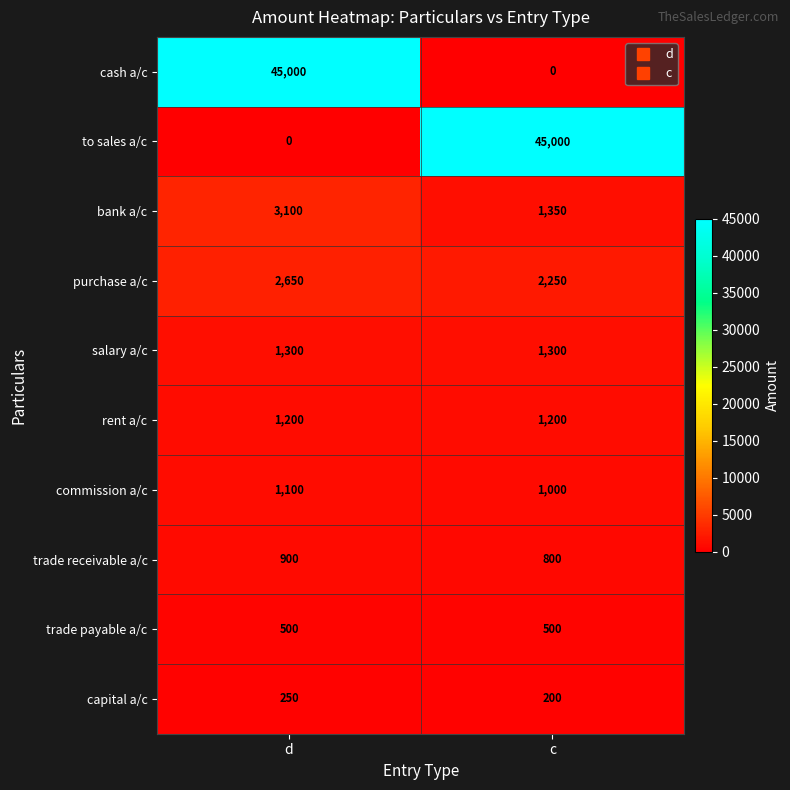

Rank the series at d from lowest to highest value.

to sales a/c, capital a/c, trade payable a/c, trade receivable a/c, commission a/c, rent a/c, salary a/c, purchase a/c, bank a/c, cash a/c